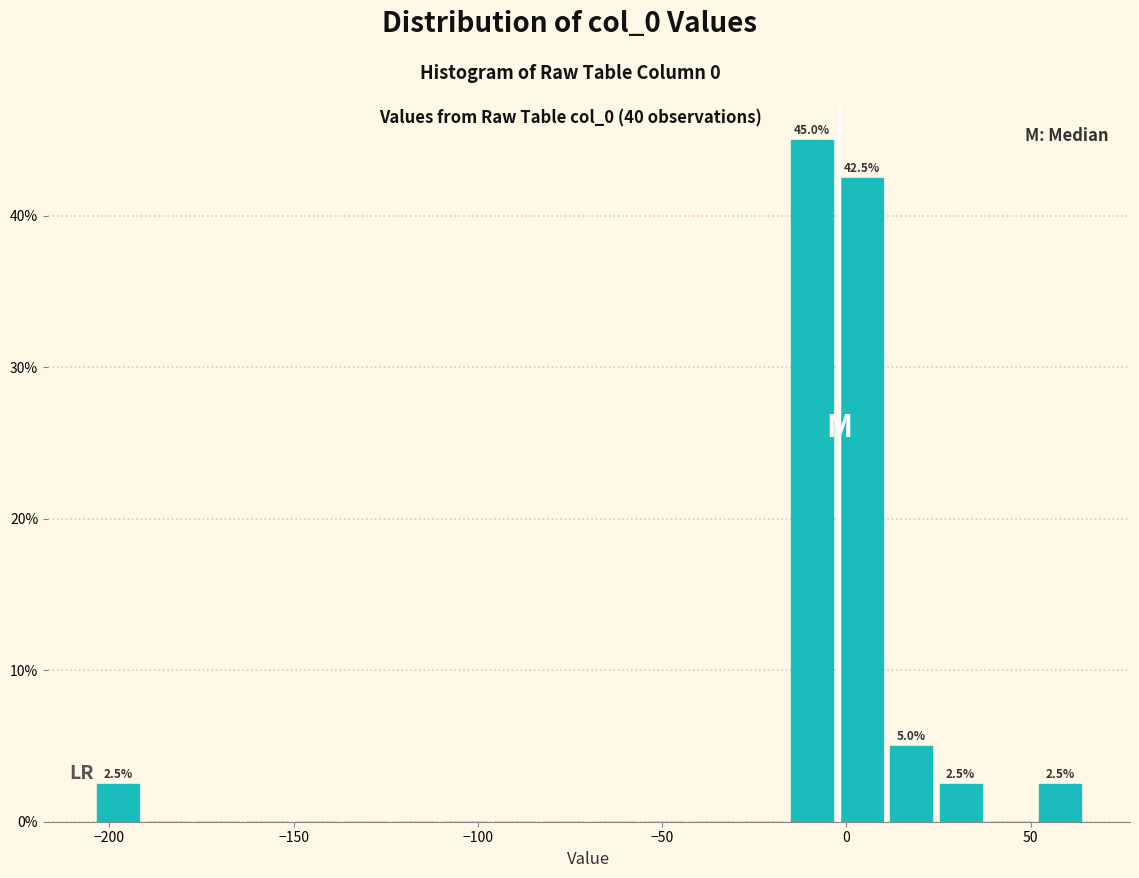

Around what value on the x-axis is the tallest bar? Give the approximate position of its centre, as read against the axis.

-10